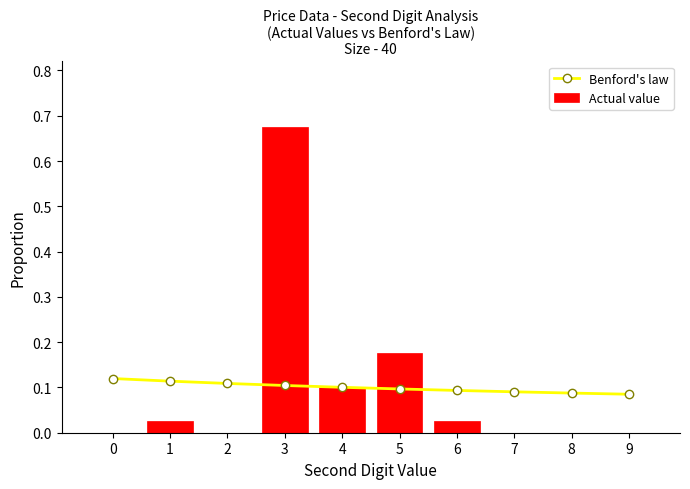

How many series are shown in this chart?

2